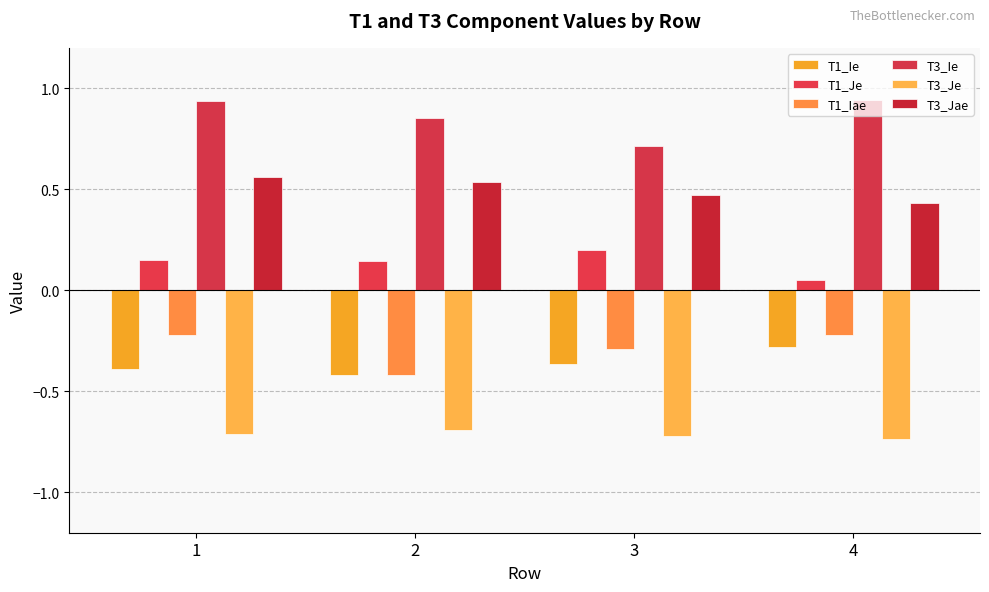

List the labels in order of T3_Jae value, smallest first.

4, 3, 2, 1